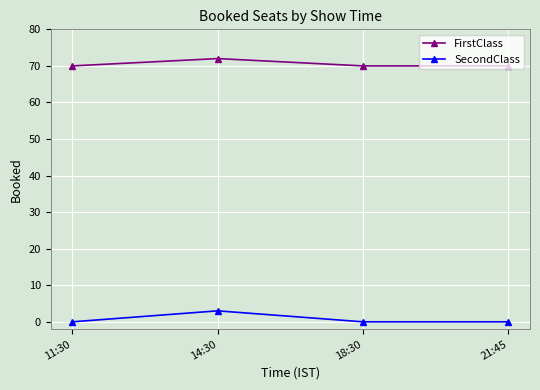

True or false: SecondClass and FirstClass intersect in this chart.

False